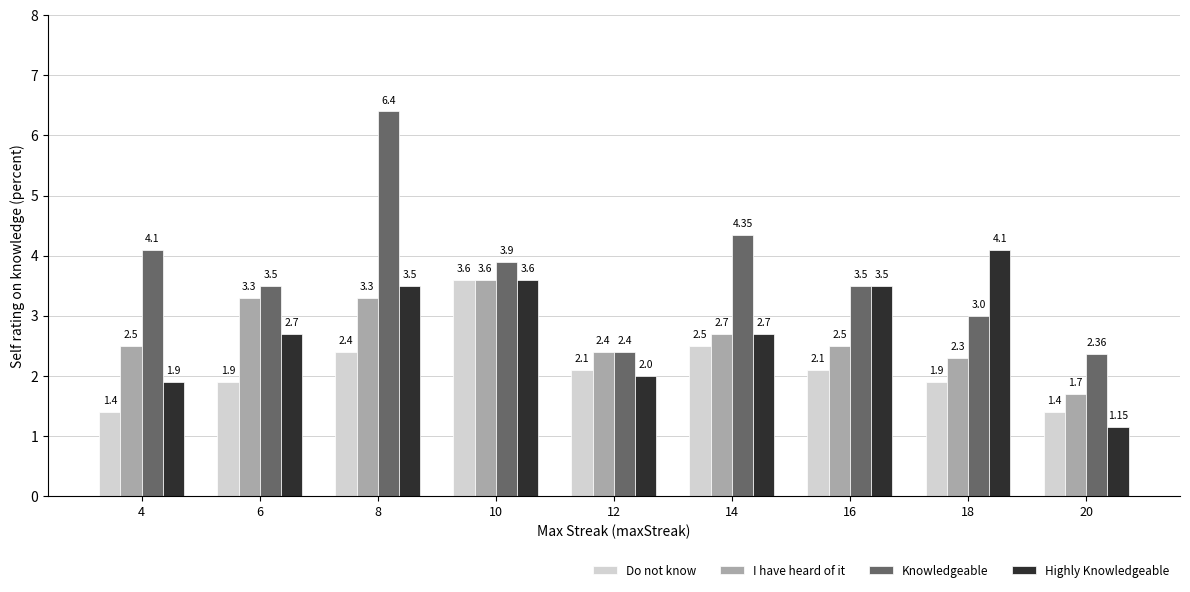

At 20, list the series in order from largest to smallest.

Knowledgeable, I have heard of it, Do not know, Highly Knowledgeable